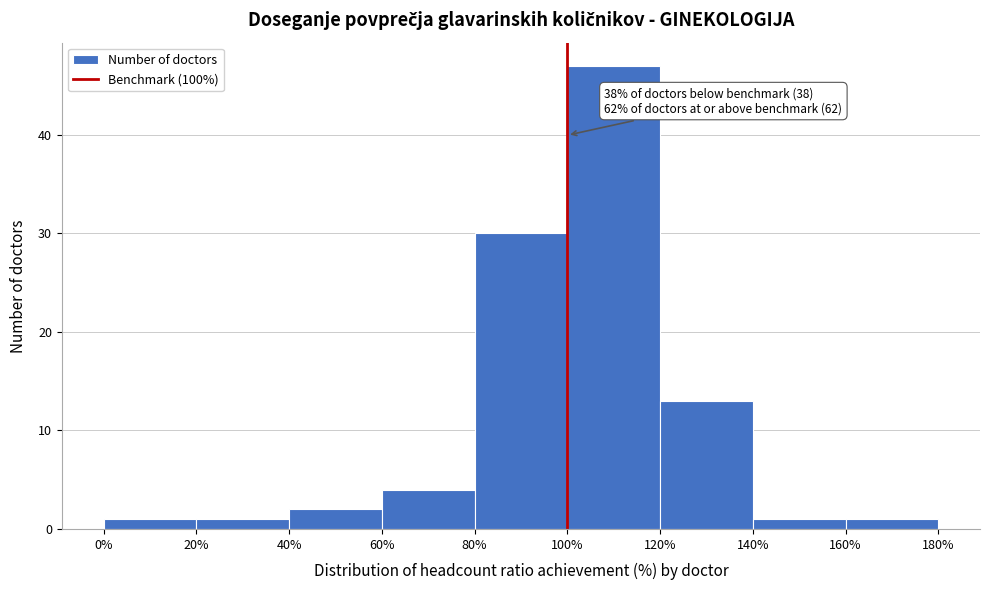

Over which range of the x-axis is the bar tallest?

100% to 120%